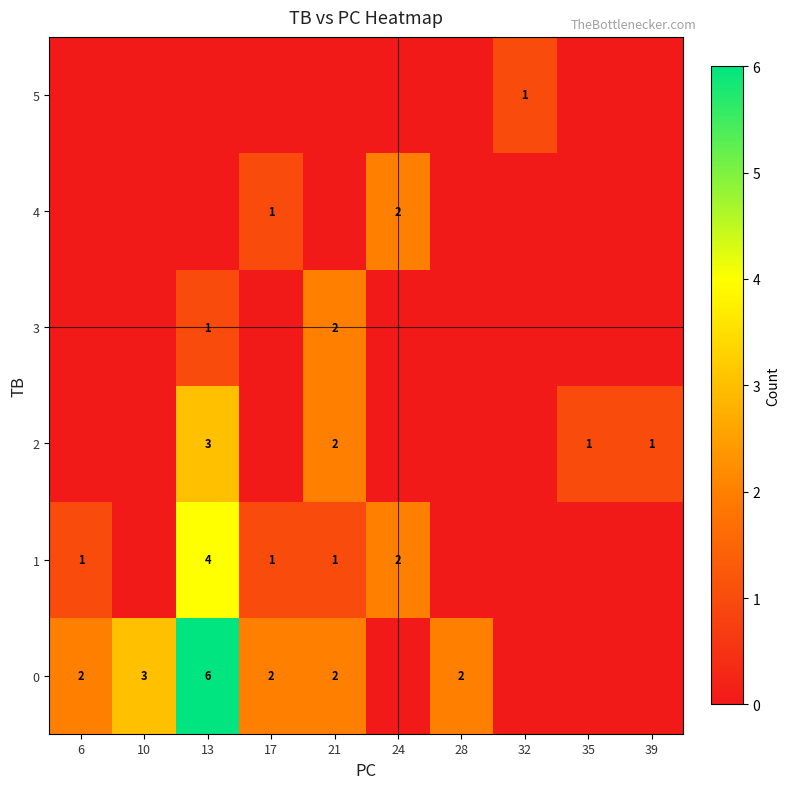

What is the spread (max minus min) of values at 32?

1